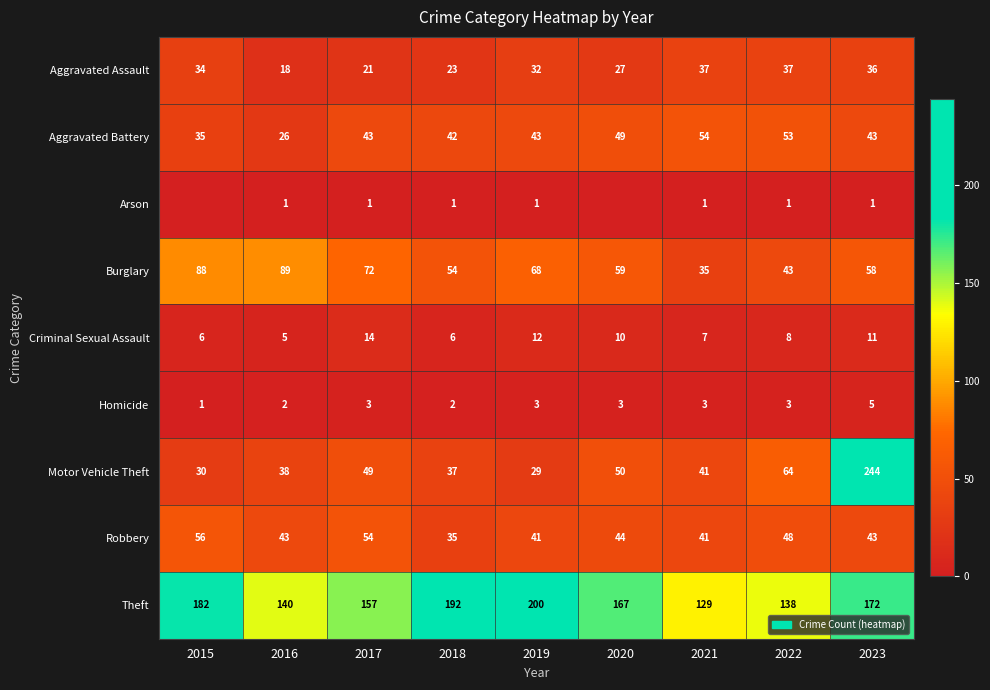

What is the maximum value shown in the chart?

244